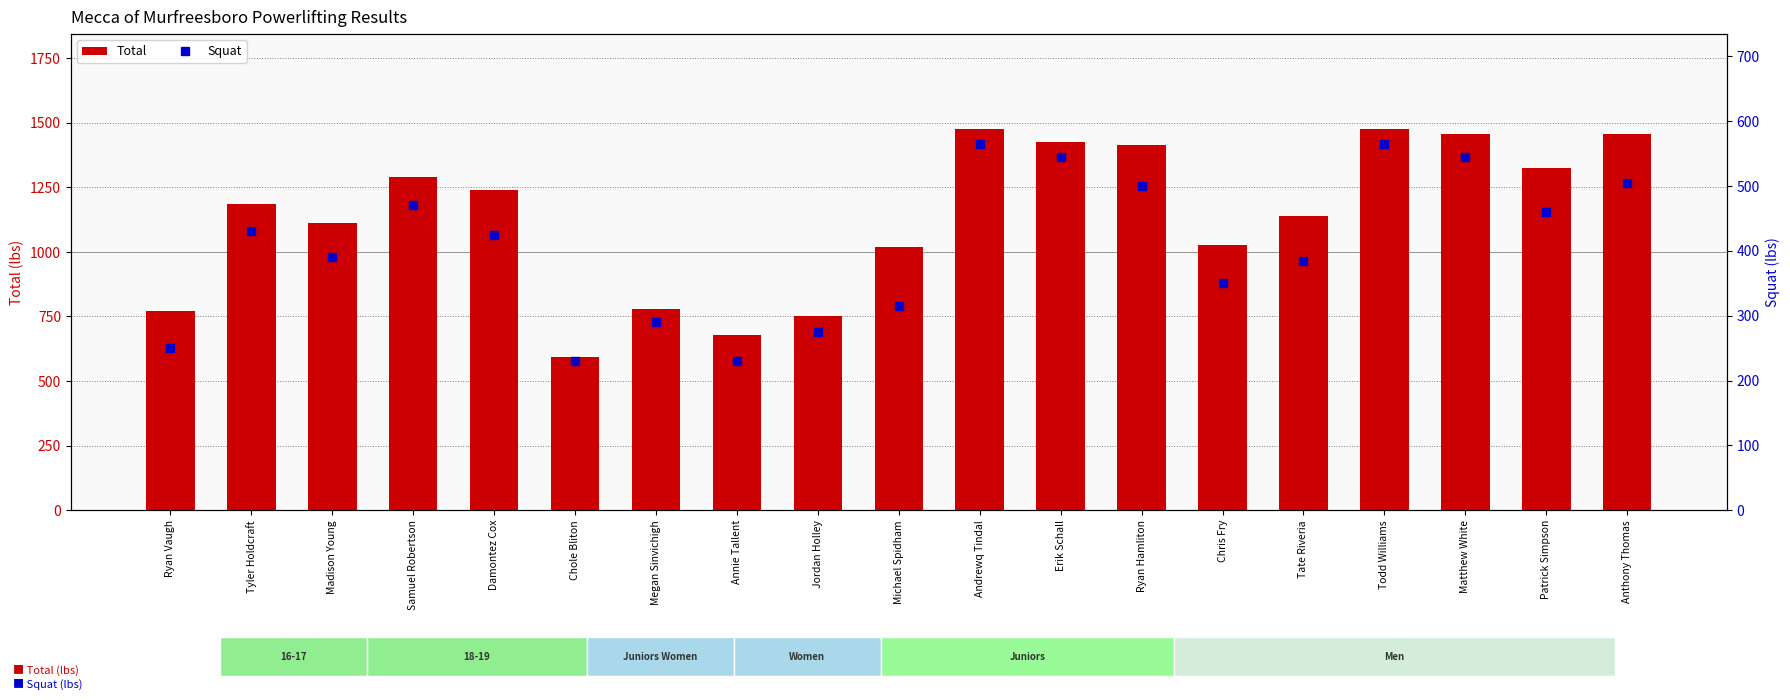

What is the maximum value for Total?

1475